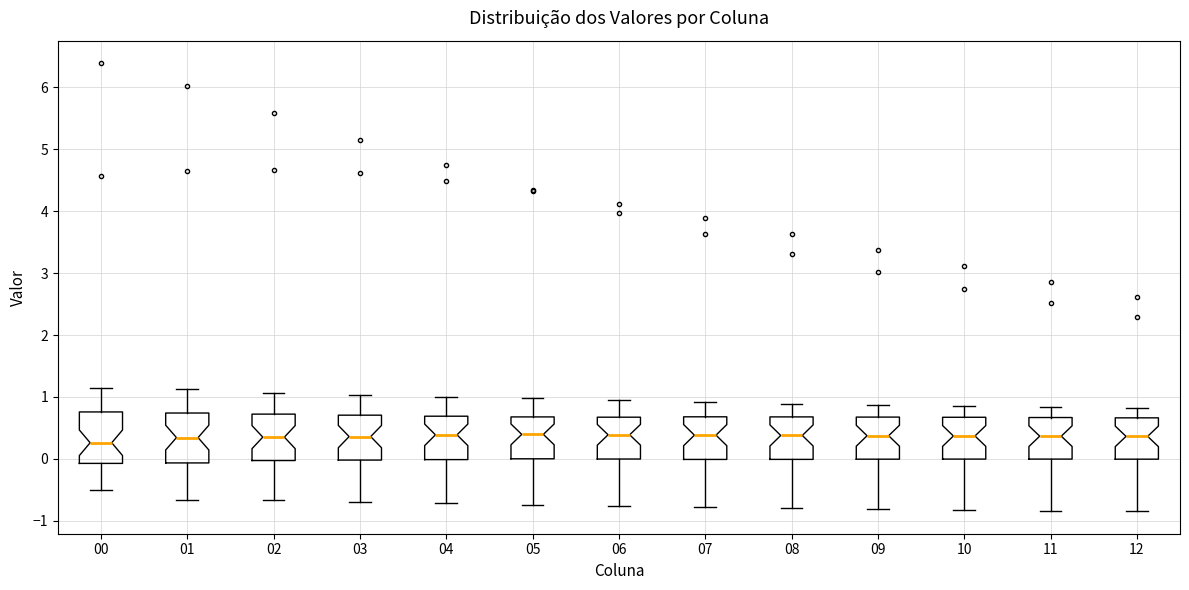

Reading left to right, transcribe this box plot: for each box, give where its median line is, the range the box spans, and where its two whiskers end, as read against the y-axis. The values are not printed on the chart, so give them approximately, as read against the axis.

00: median 0.3, box -0.1 to 0.8, whiskers -0.5 to 1.1
01: median 0.3, box -0.1 to 0.7, whiskers -0.7 to 1.1
02: median 0.4, box 0.0 to 0.7, whiskers -0.7 to 1.1
03: median 0.4, box 0.0 to 0.7, whiskers -0.7 to 1.0
04: median 0.4, box 0.0 to 0.7, whiskers -0.7 to 1.0
05: median 0.4, box 0.0 to 0.7, whiskers -0.7 to 1.0
06: median 0.4, box 0.0 to 0.7, whiskers -0.8 to 0.9
07: median 0.4, box 0.0 to 0.7, whiskers -0.8 to 0.9
08: median 0.4, box 0.0 to 0.7, whiskers -0.8 to 0.9
09: median 0.4, box 0.0 to 0.7, whiskers -0.8 to 0.9
10: median 0.4, box 0.0 to 0.7, whiskers -0.8 to 0.9
11: median 0.4, box 0.0 to 0.7, whiskers -0.8 to 0.8
12: median 0.4, box 0.0 to 0.7, whiskers -0.8 to 0.8